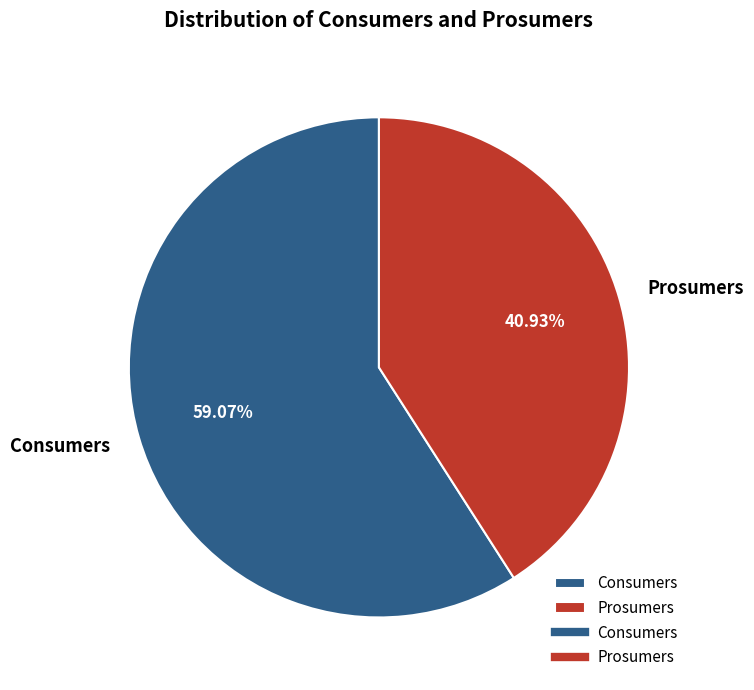

What portion of the pie excludes Prosumers?

59.1%